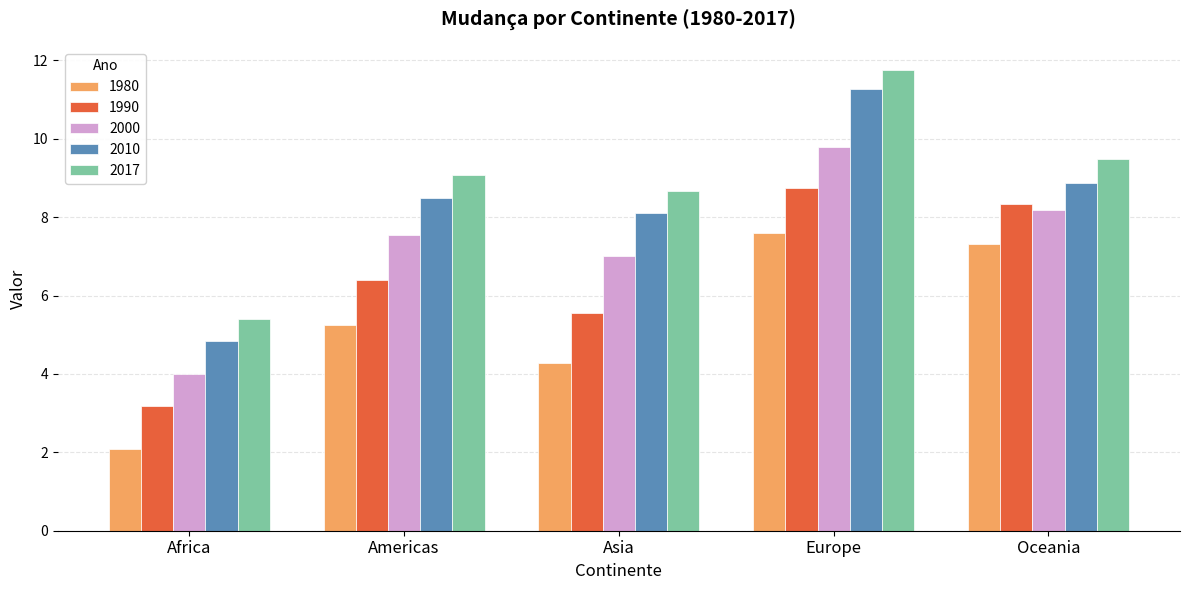

Reading right to left, transcribe all the data shown in this chart.

1980: 7.3	7.6	4.3	5.3	2.1
1990: 8.3	8.7	5.6	6.4	3.2
2000: 8.2	9.8	7.0	7.5	4.0
2010: 8.9	11.3	8.1	8.5	4.8
2017: 9.5	11.8	8.7	9.1	5.4